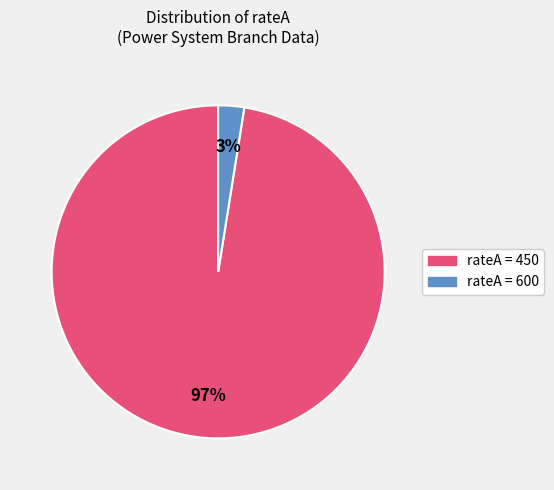

Count the number of slices in the pie.

2